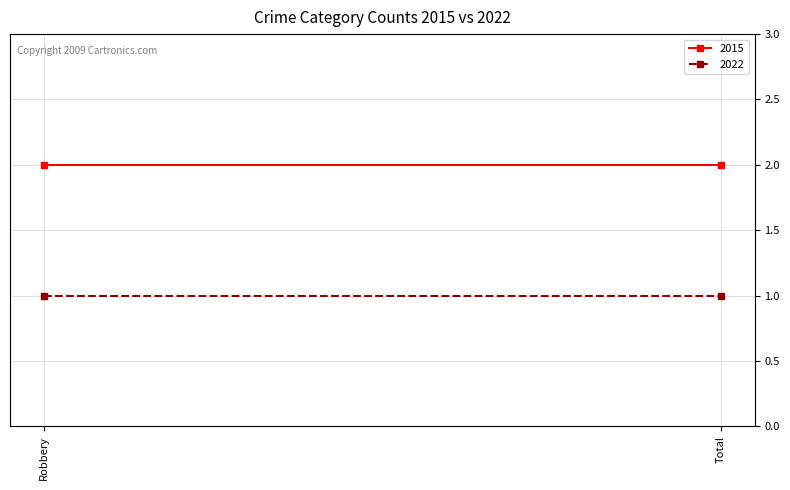

What is the sum of all 2015 values?

4